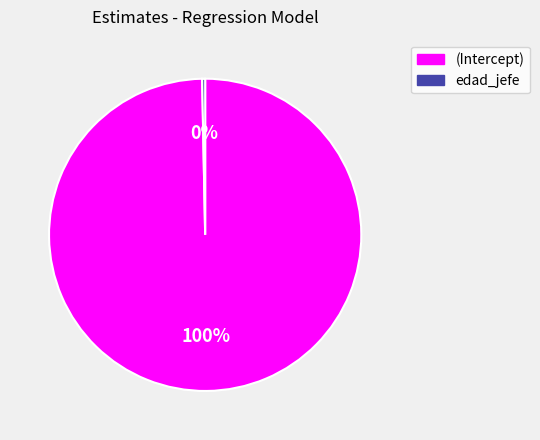

Combined, do (Intercept) and edad_jefe account for over 50%?

Yes